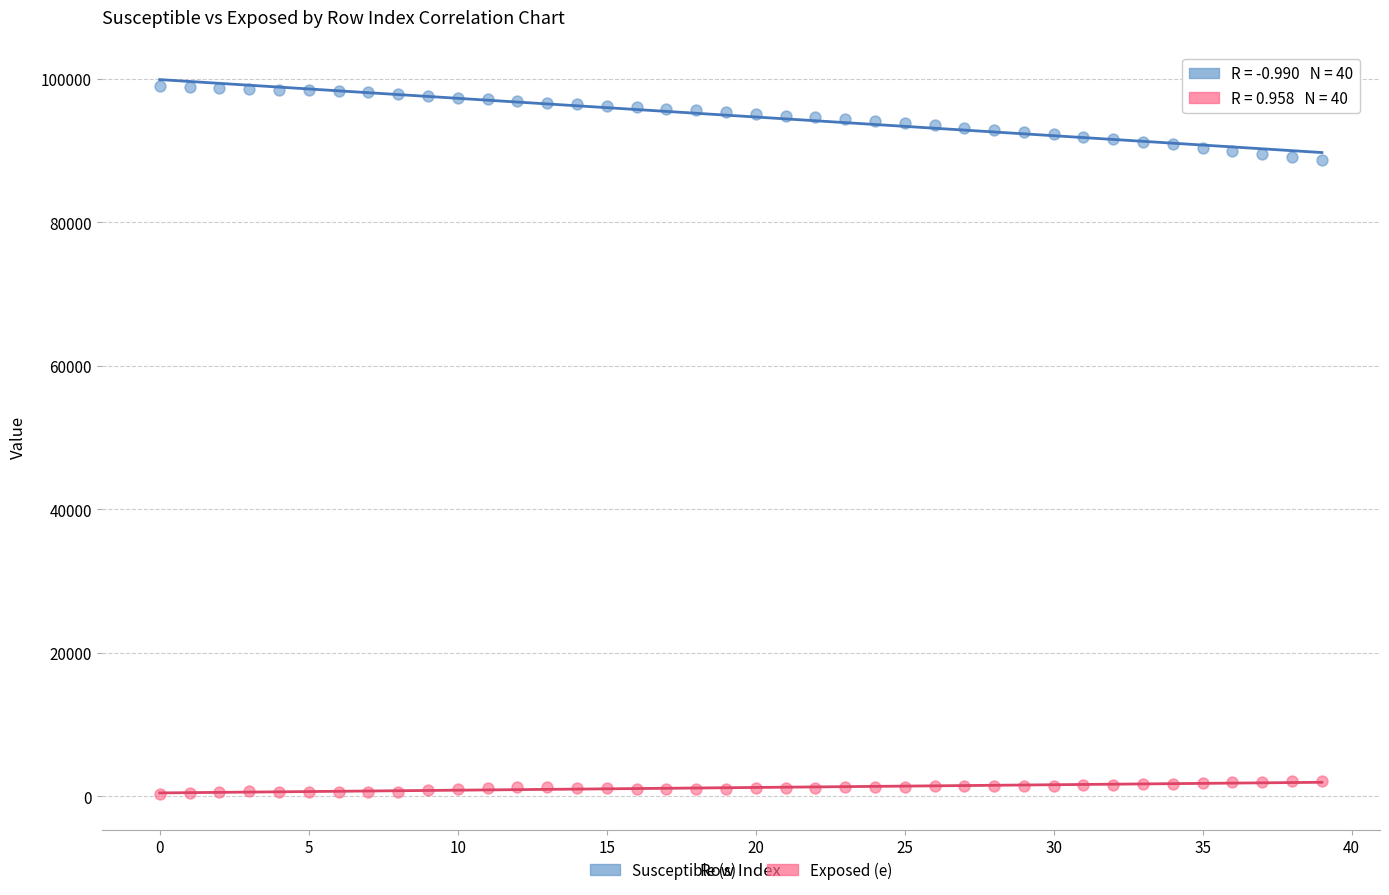

Which series contains the lowest Y value?

Exposed (e)